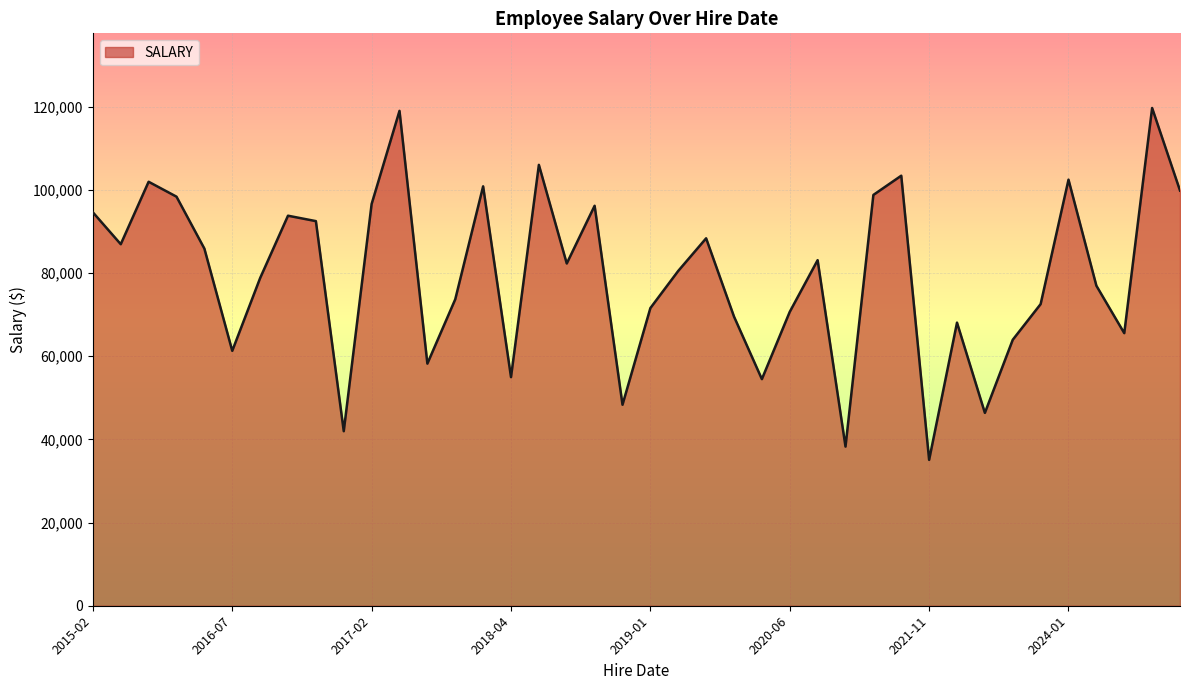

What is the maximum value shown in the chart?

119651